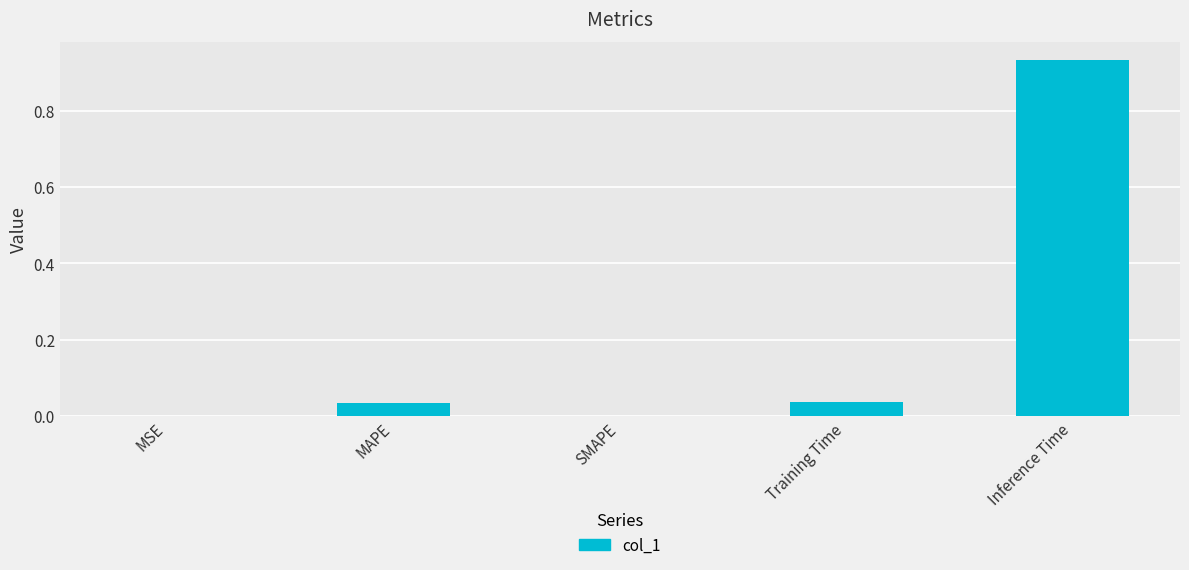

The value at MSE is 0.0. True or false?

True